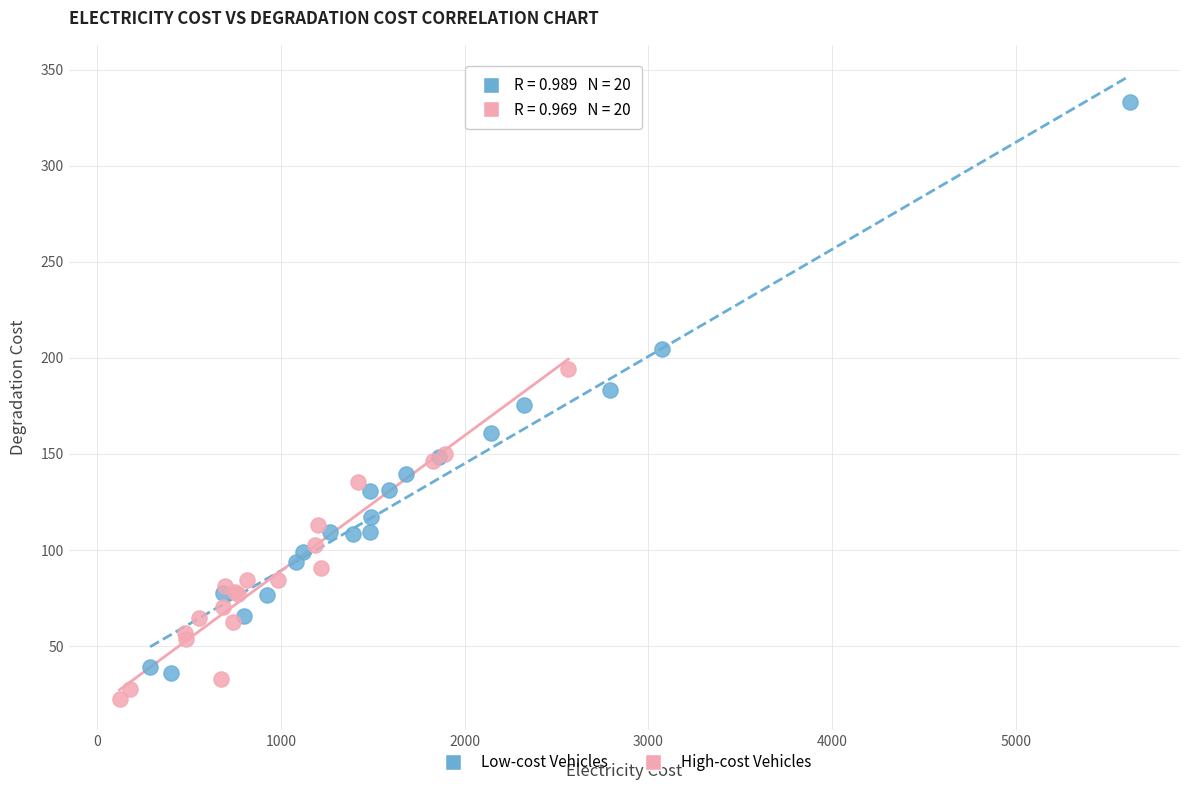

Which series has the largest Y range (max minus min)?

Low-cost Vehicles